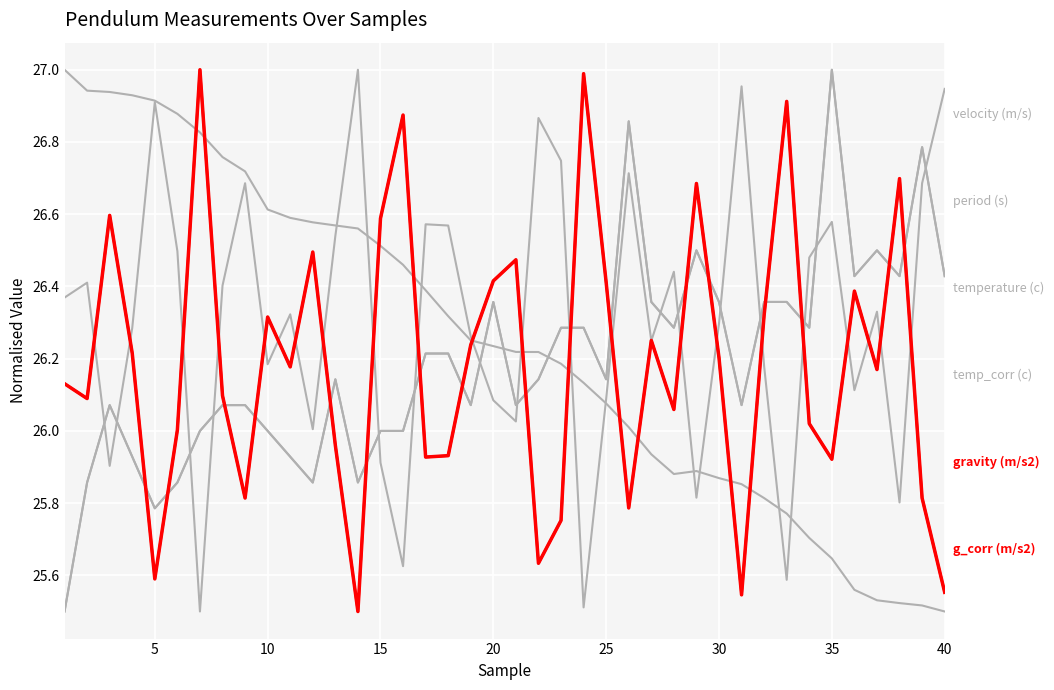

Does the chart have visible grid lines?

Yes